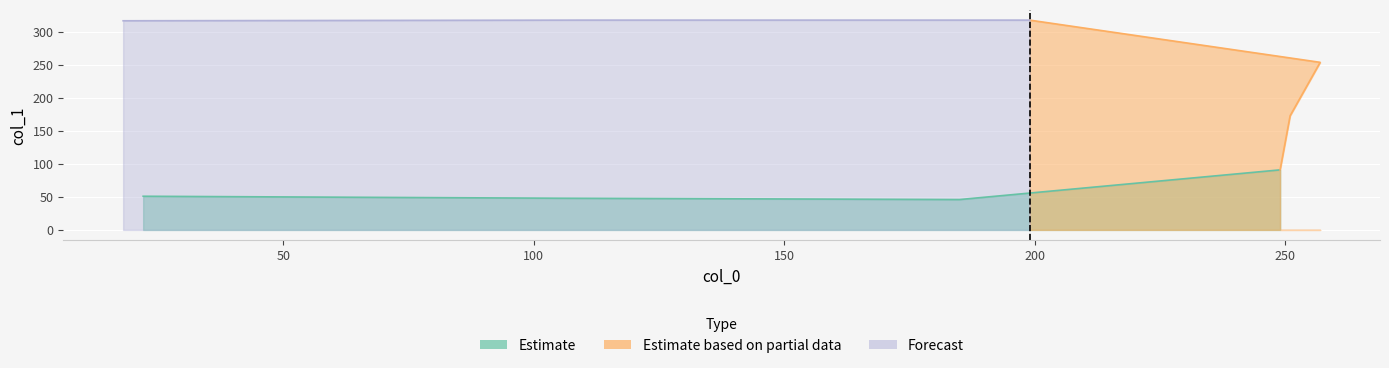

The value at 105 is 48. True or false?

True